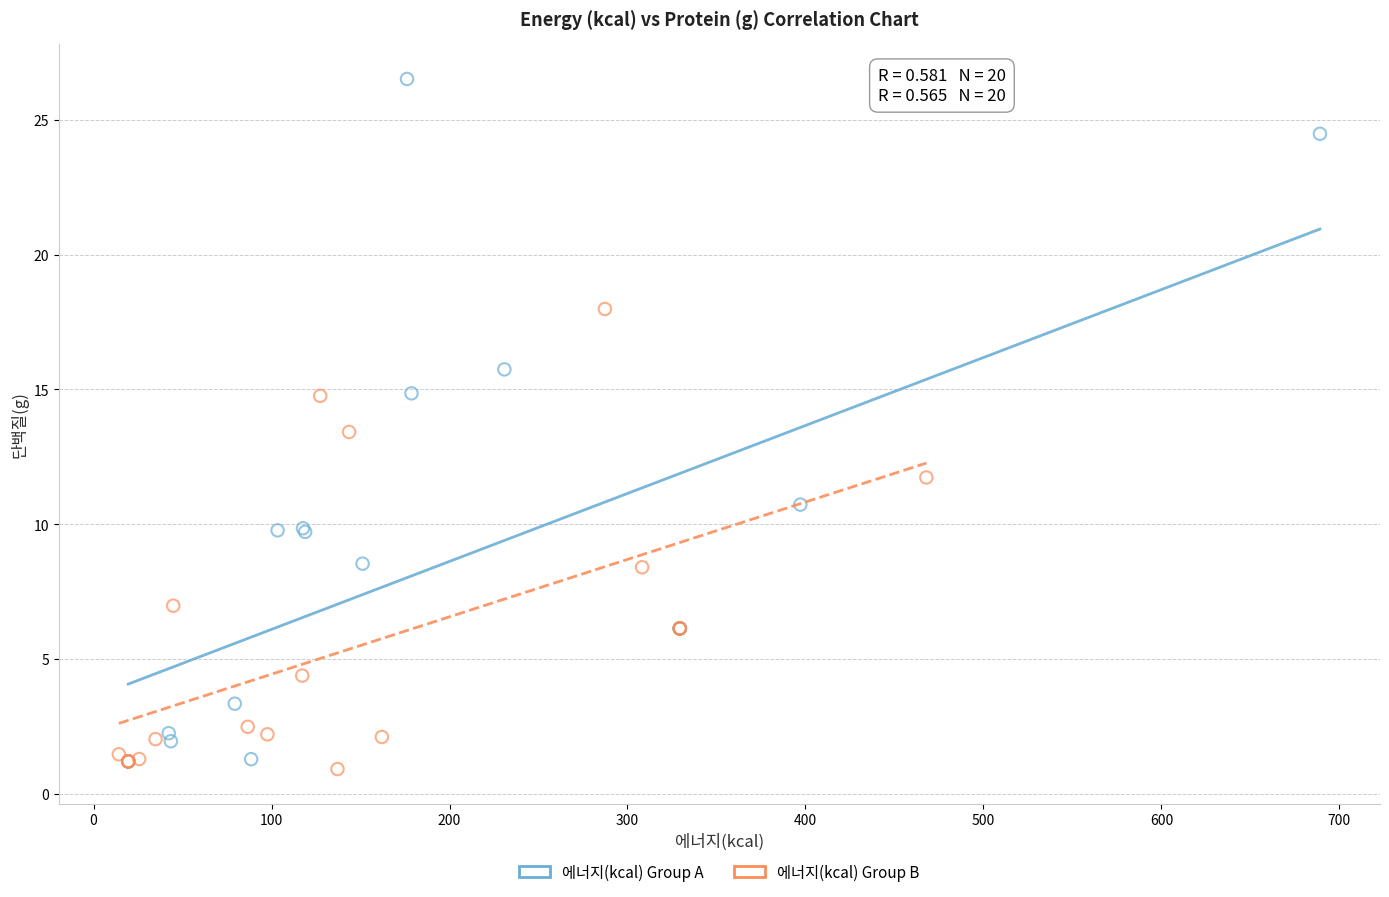

Which series contains the highest Y value?

에너지(kcal) Group A